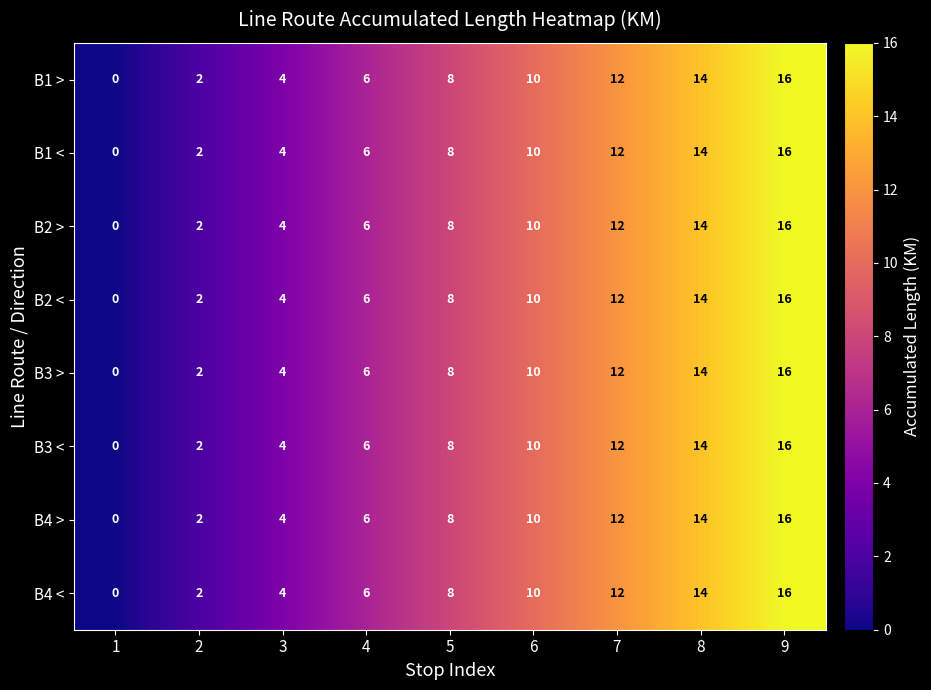

Count the B4 < values in the range 4 to 12.

5